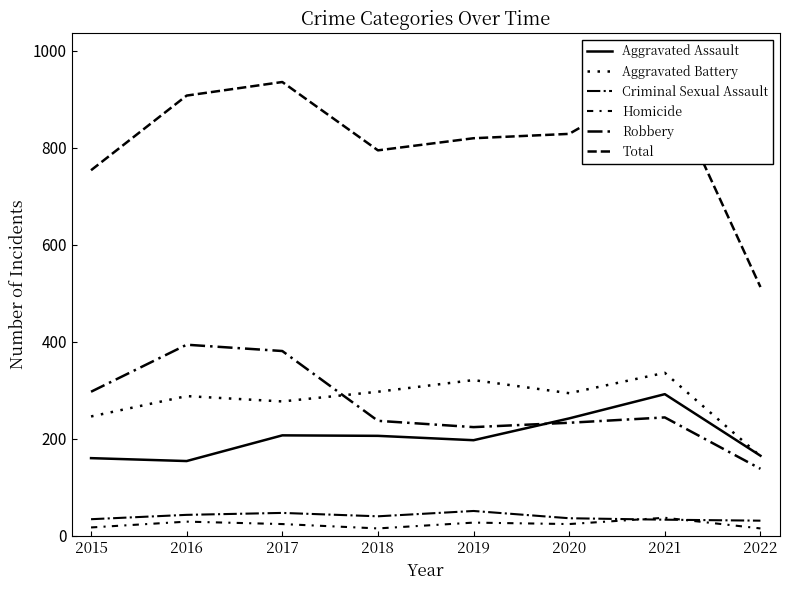

Which category has the lowest value across all series?

2018